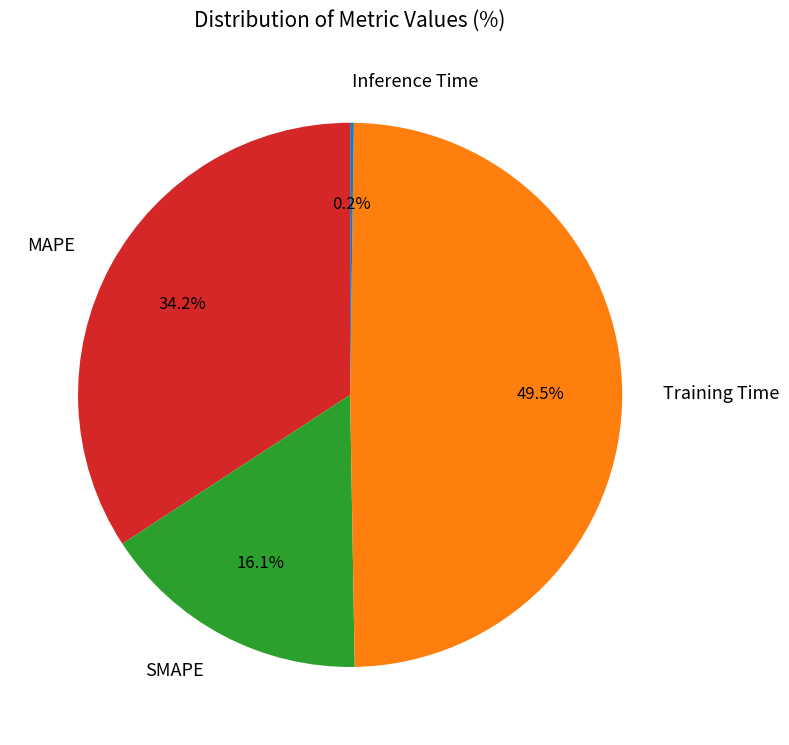

Does any single category account for the majority?

No